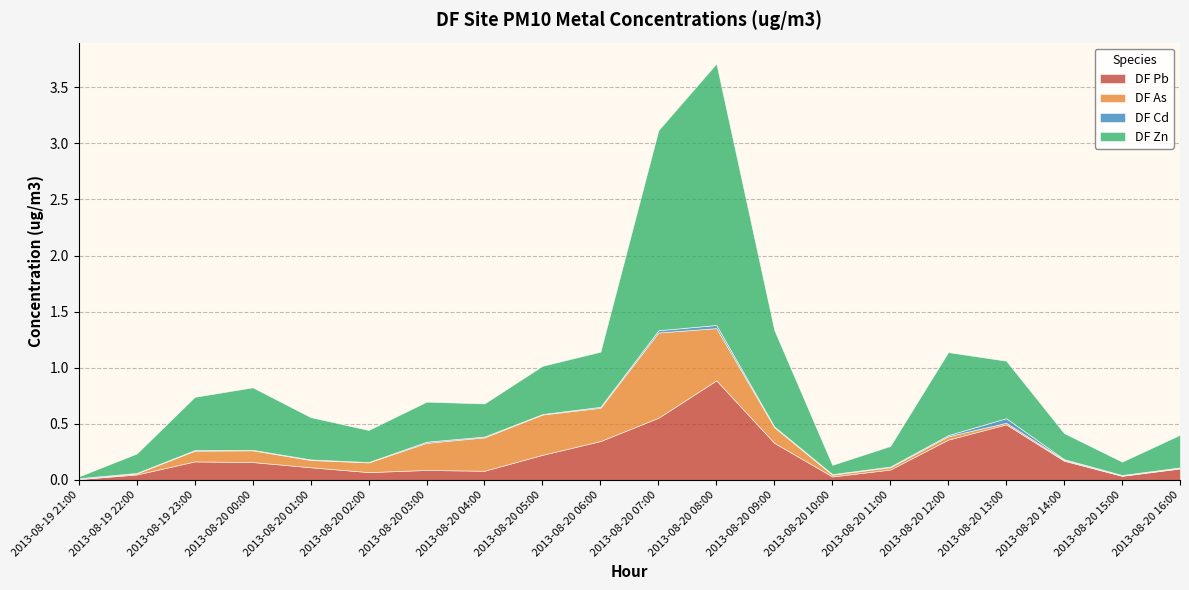

What are all the series names shown in the legend?

DF Pb, DF As, DF Cd, DF Zn